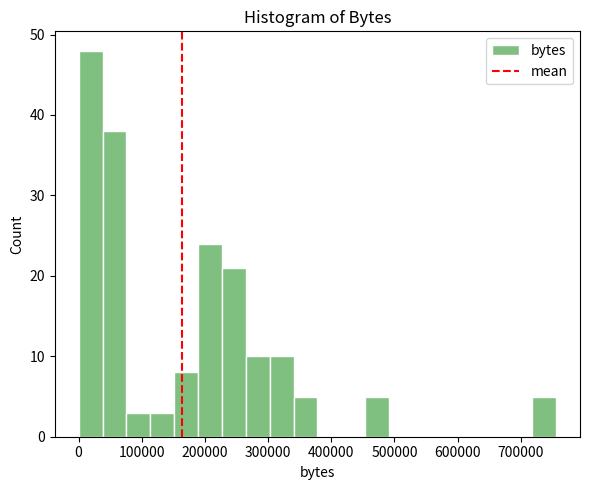

Read against the x-axis, roughly where is the centre of the tallest bar?

20000